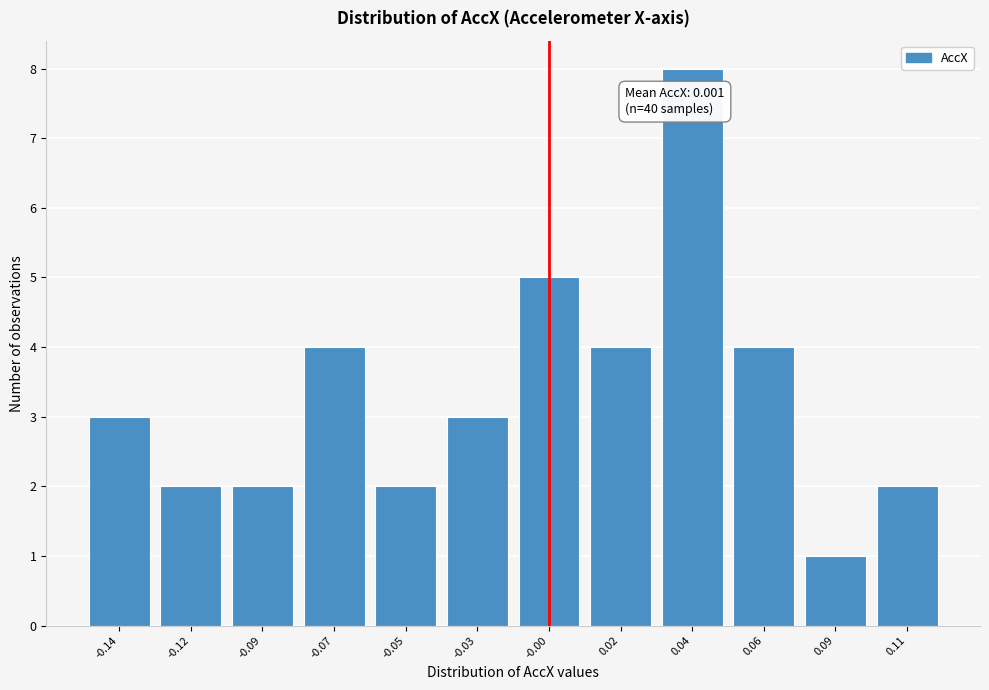

Reading left to right, transcribe all the data shown in this chart.

3	2	2	4	2	3	5	4	8	4	1	2